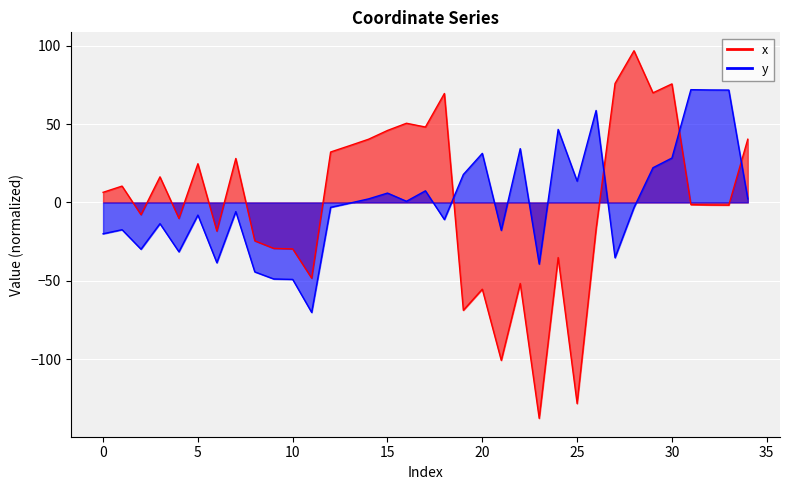

Where is y nearest to the value 0?

13